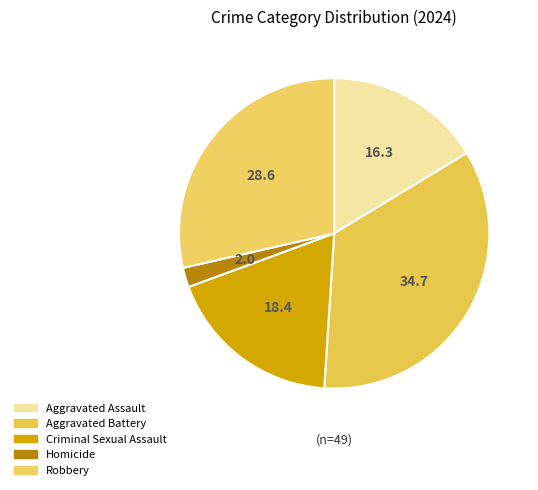

Between Criminal Sexual Assault and Robbery, which is larger?

Robbery